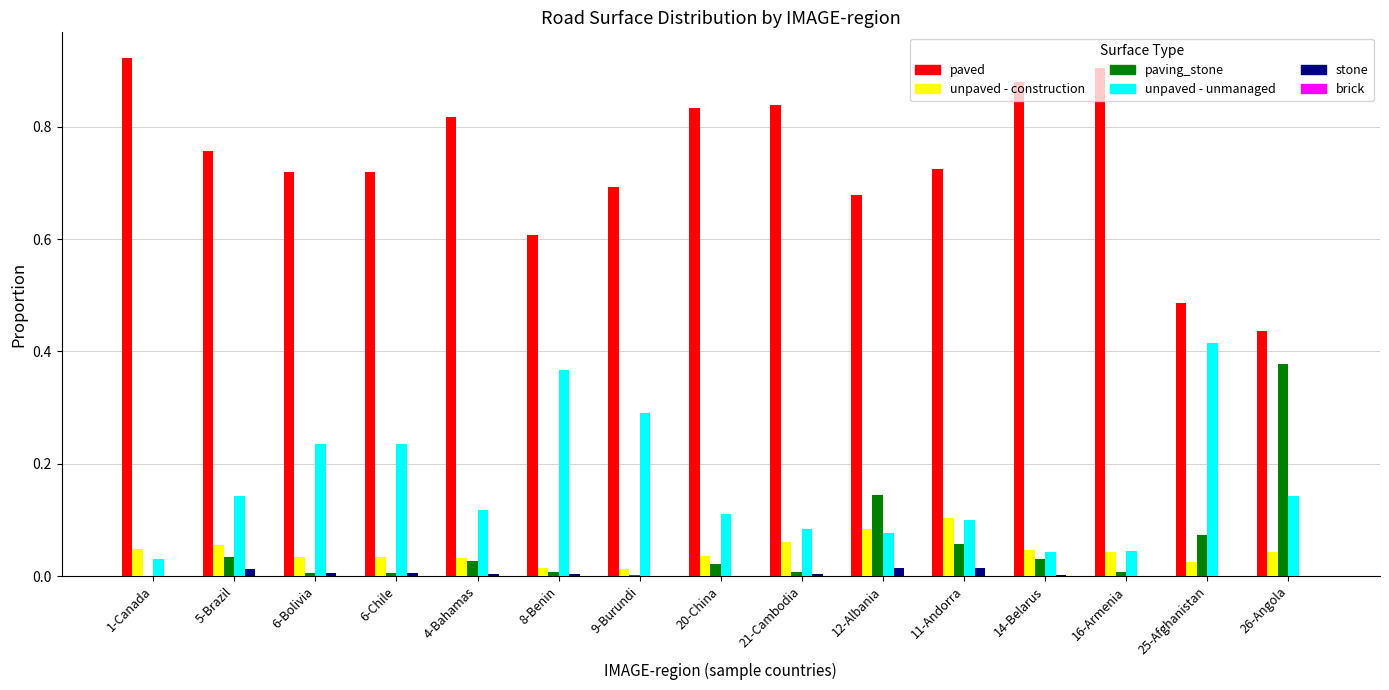

Which category has the highest value in the unpaved - construction series?

11-Andorra